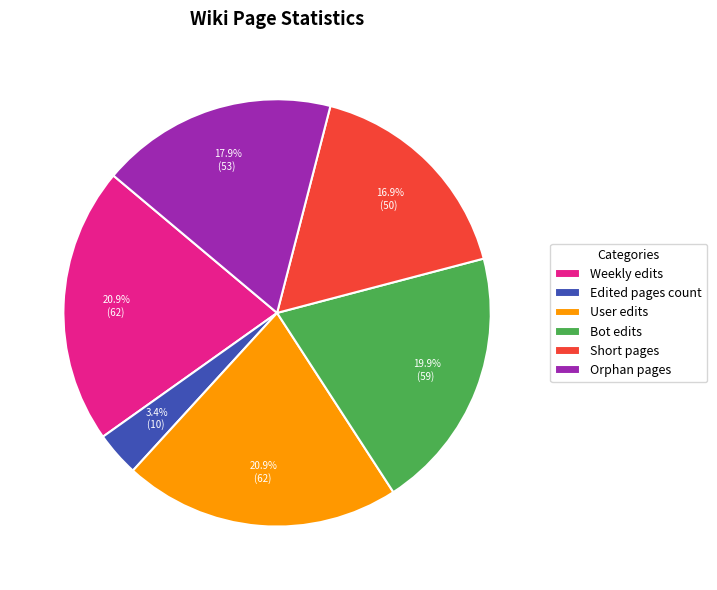

How many segments does this pie chart have?

6